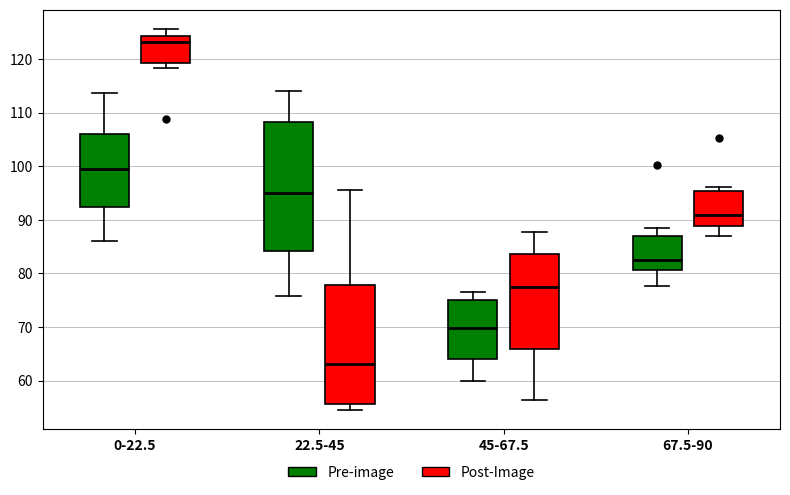

Where does the upper whisker of the box for 0-22.5 (Pre-image) end on the y-axis? The values are not printed on the chart, so give them approximately, as read against the axis.

114